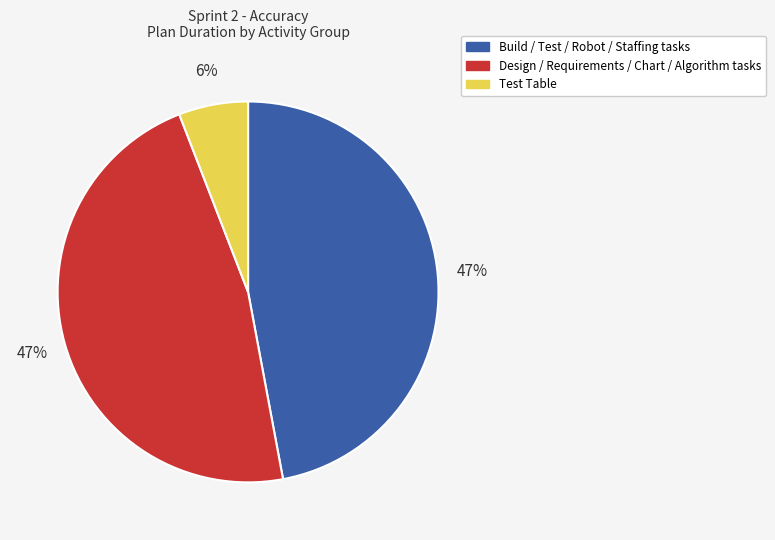

Is there any slice that represents more than half of the pie?

No